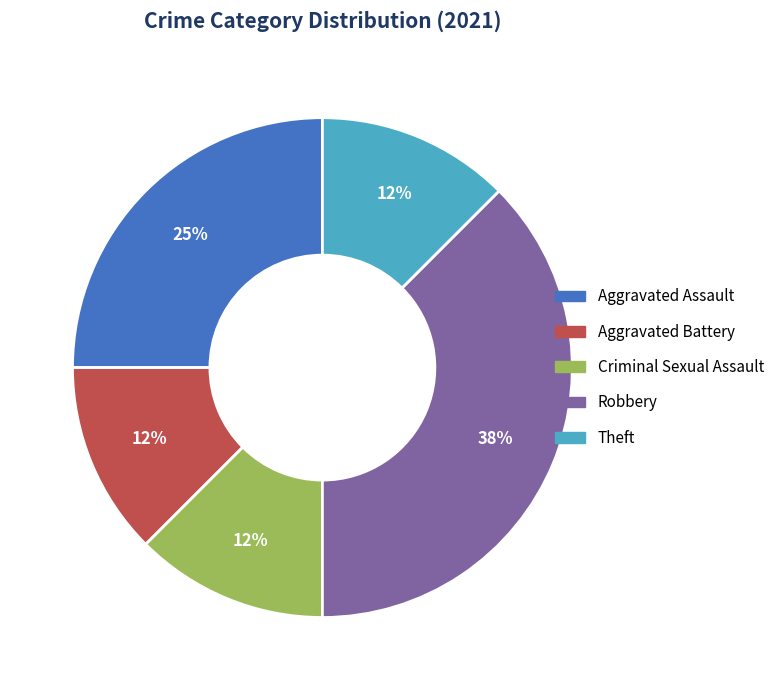

Does any single category account for the majority?

No